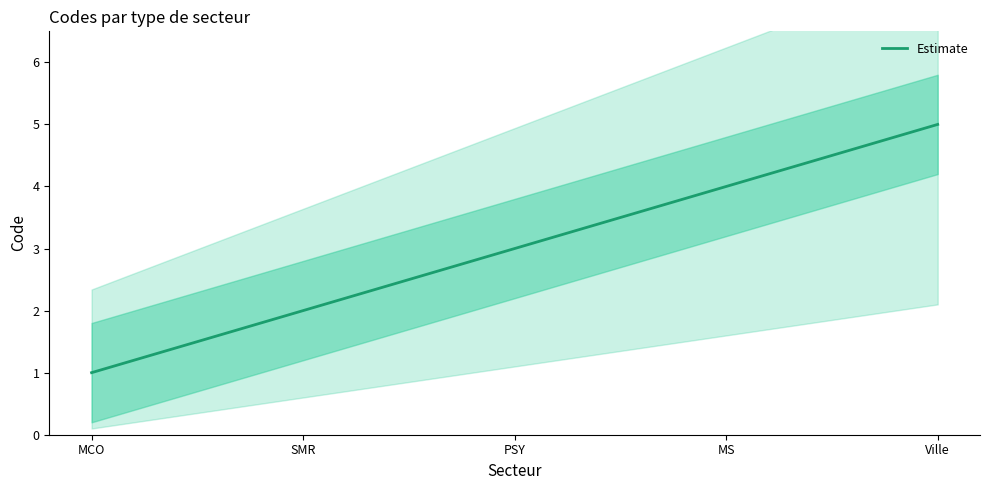

What is the difference between the maximum and minimum values?

4